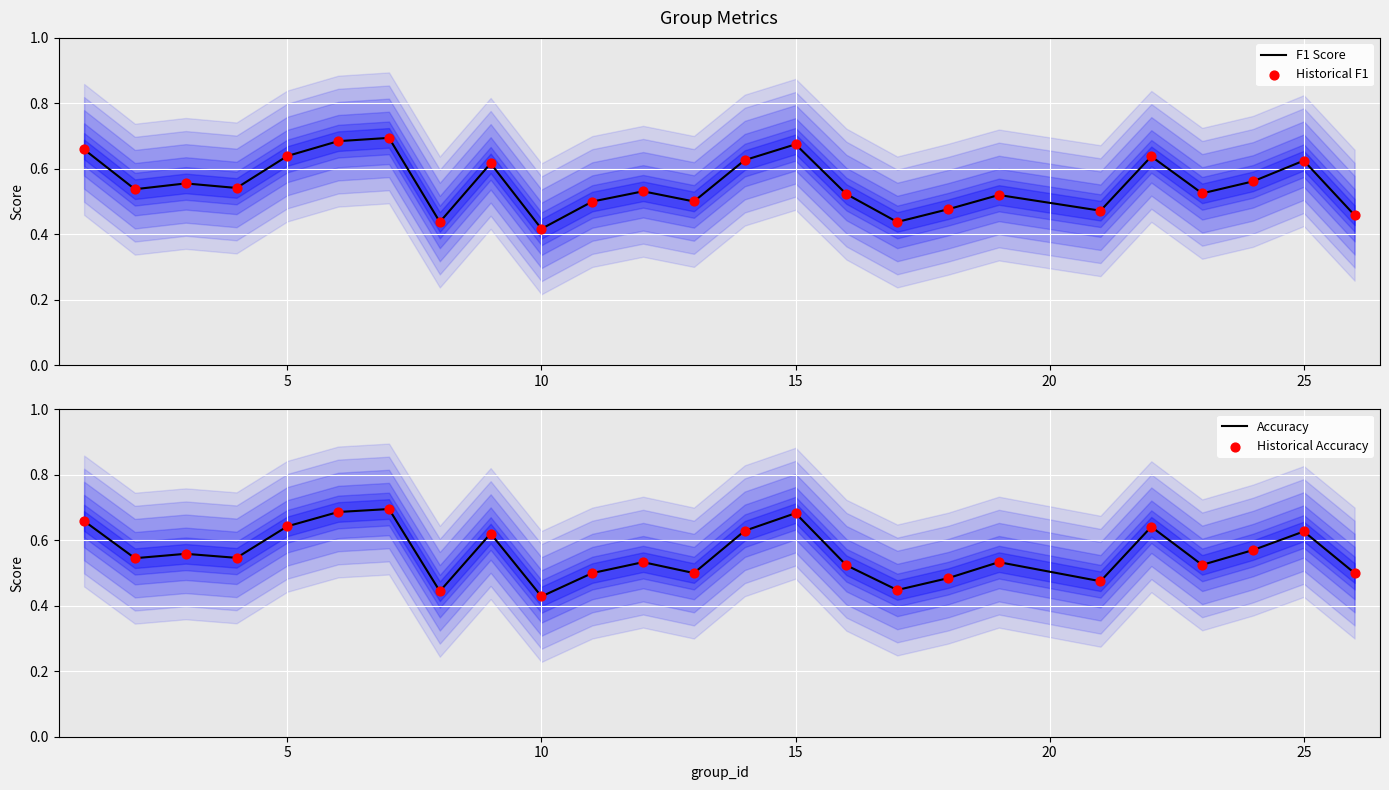

At which label is F1 Score closest to 0?

10